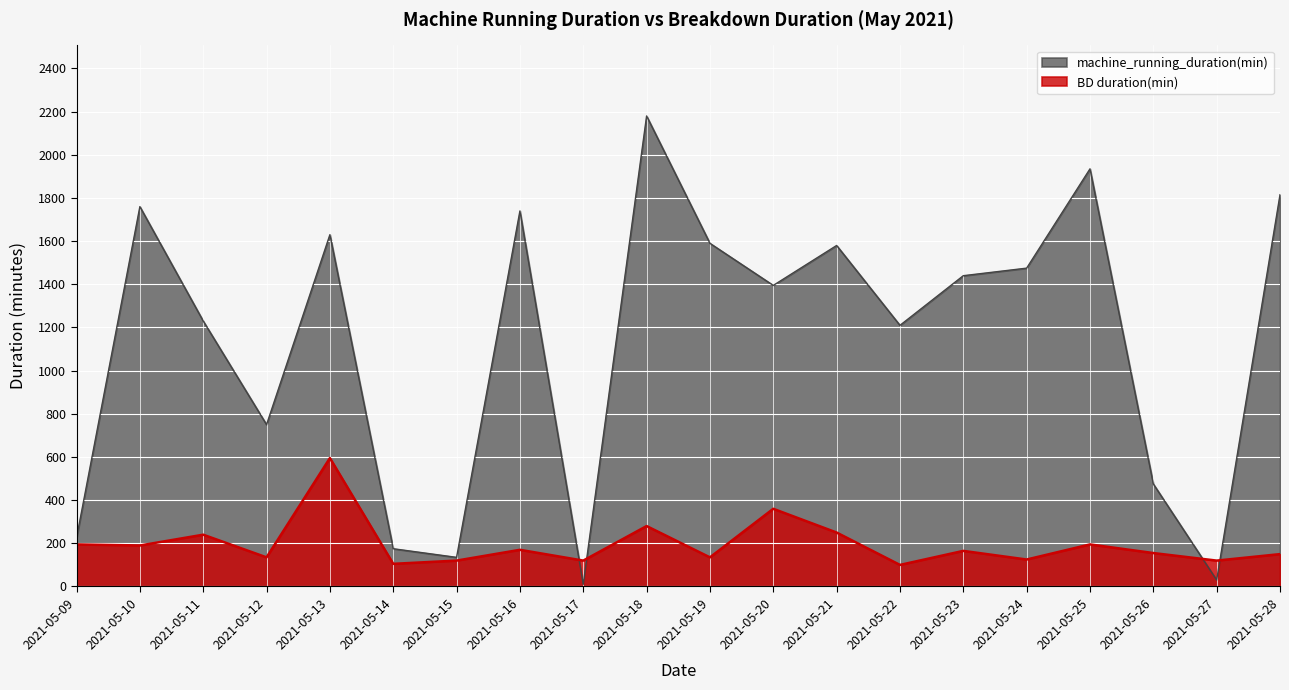

True or false: machine_running_duration(min) has a value of 1475 at 2021-05-24.

True